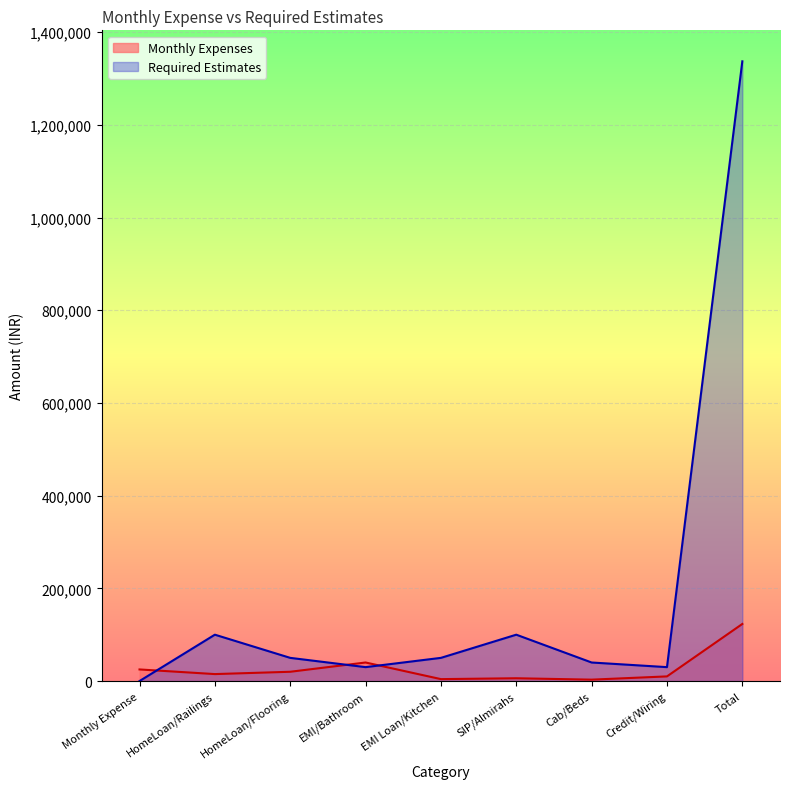

Which series ends up on top after the final intersection of Monthly Expenses and Required Estimates?

Required Estimates